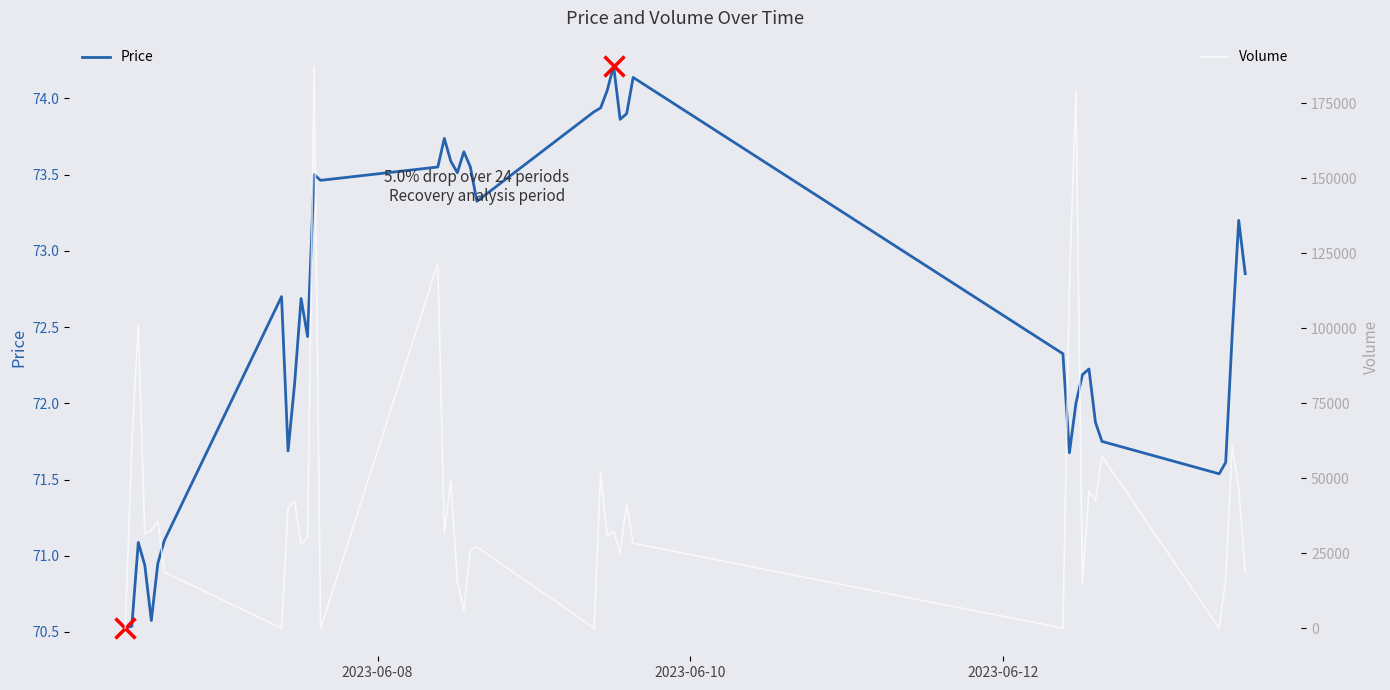

After their last crossing, which series has the higher values: Price or Volume?

Volume